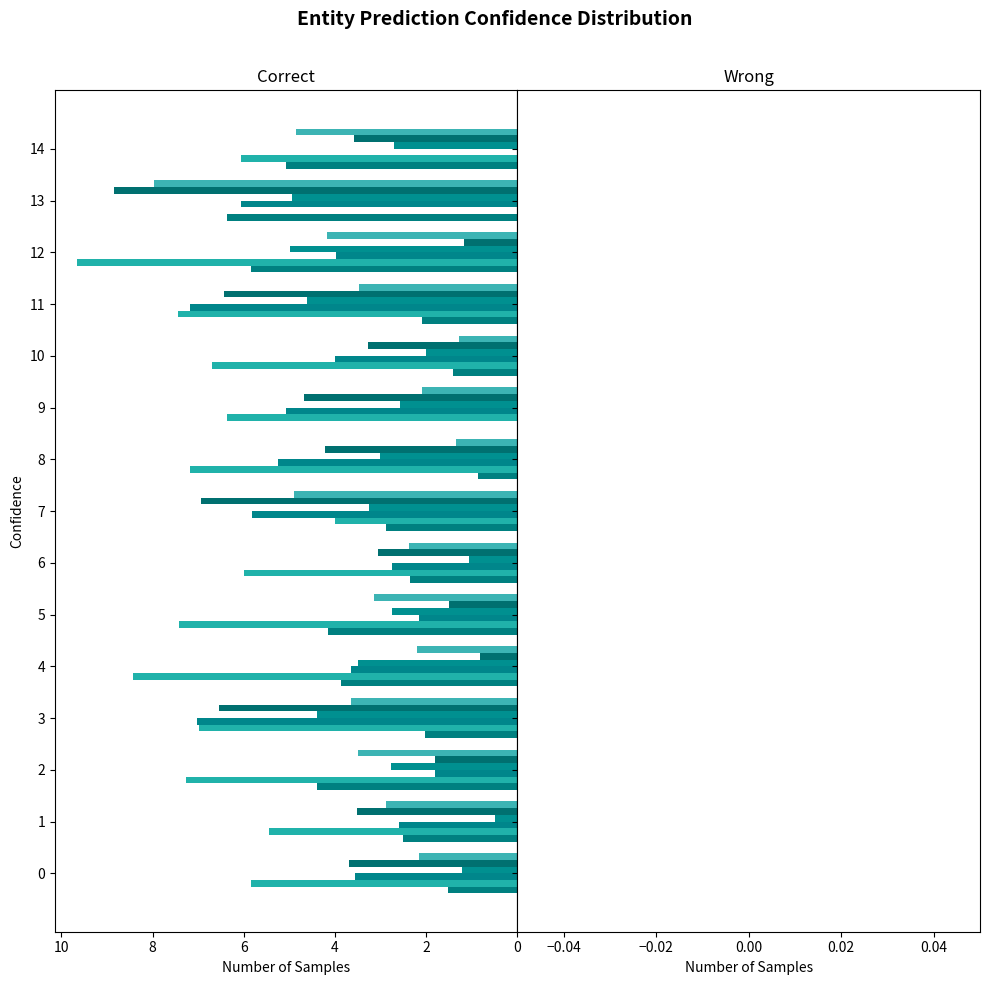

How many distinct data groups are displayed?

6